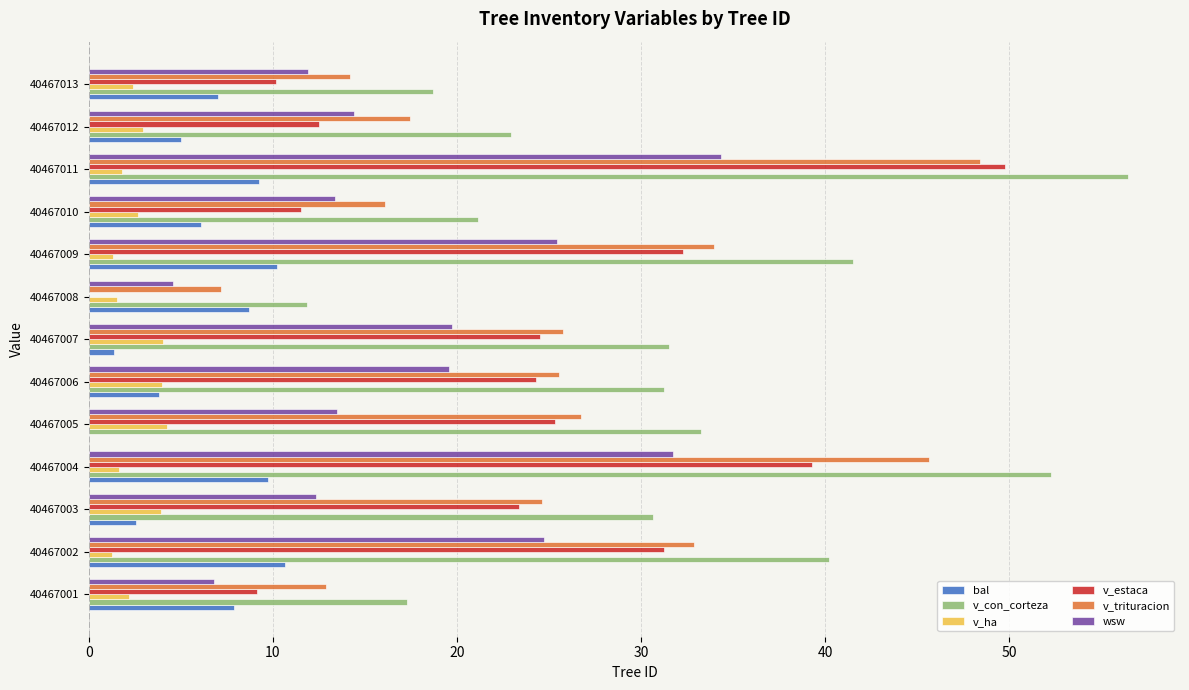

What is the approximate value of v_con_corteza at 40467010?

21.2